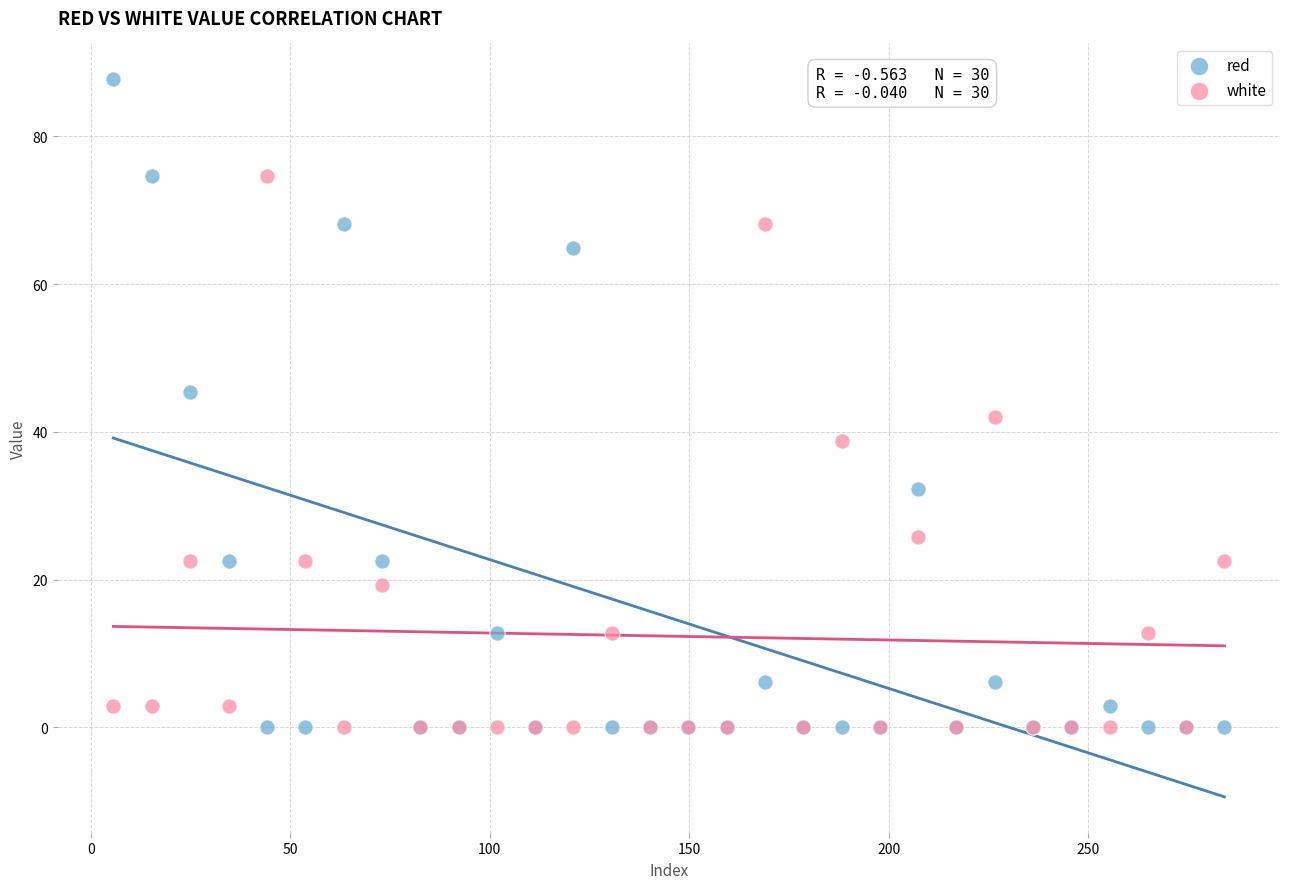

Which series reaches the maximum Y coordinate?

red